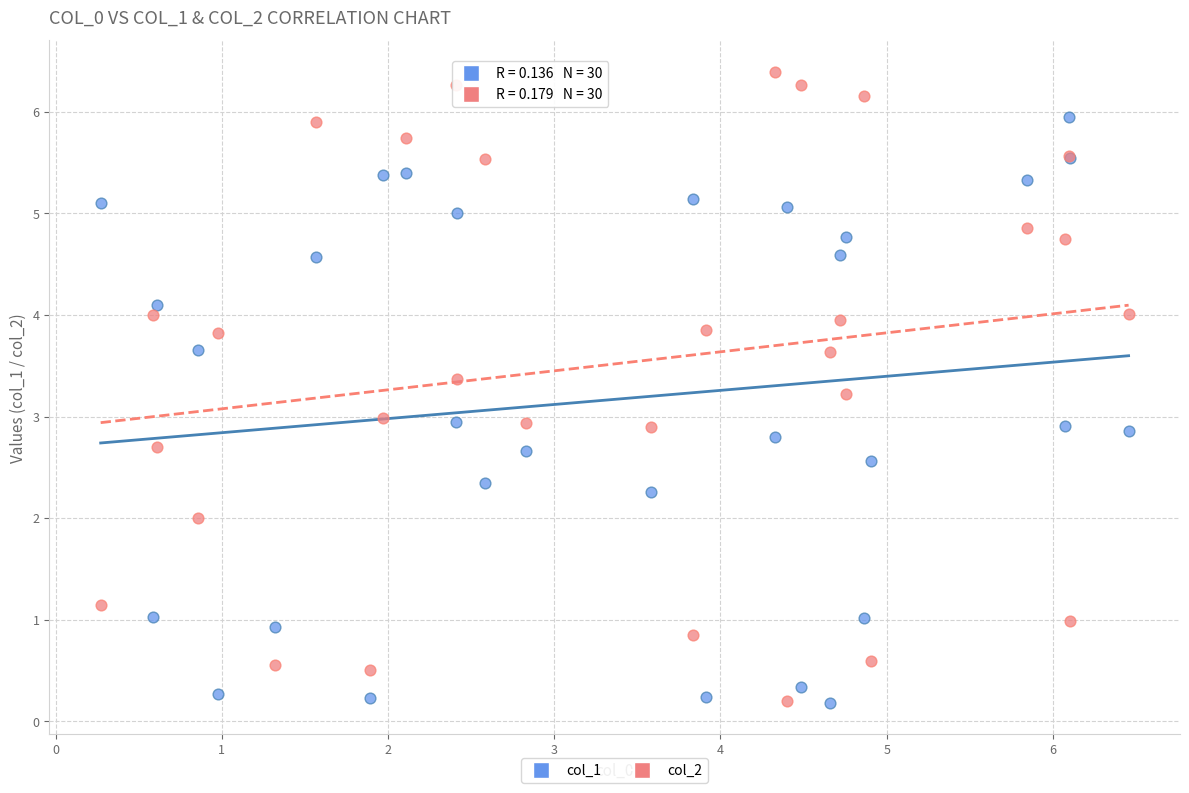

What is the X range (max minus min) for the scatter plot?

6.2